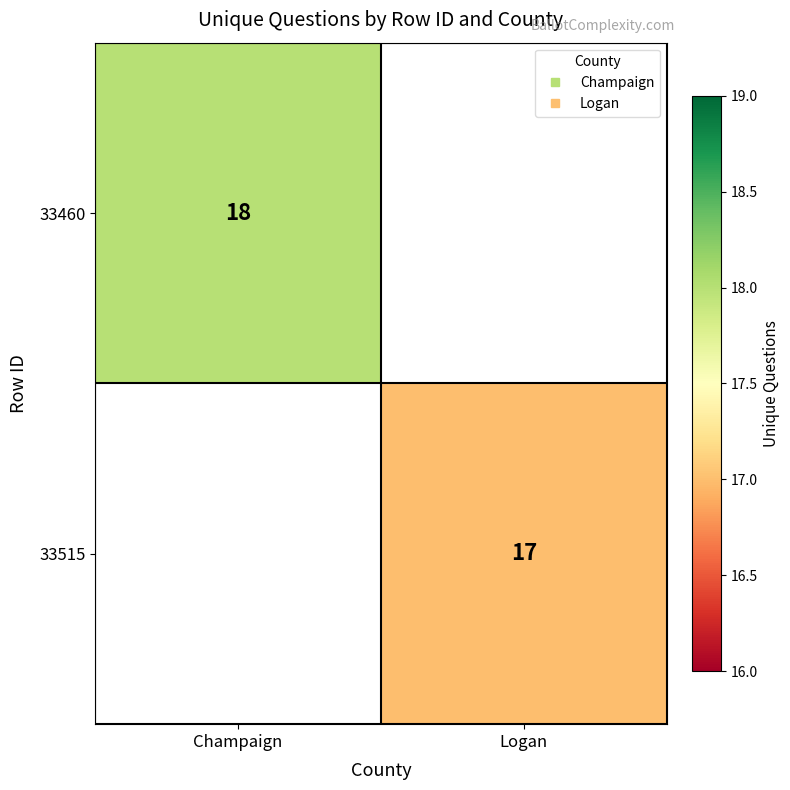

Which category has the highest value across all series?

Champaign